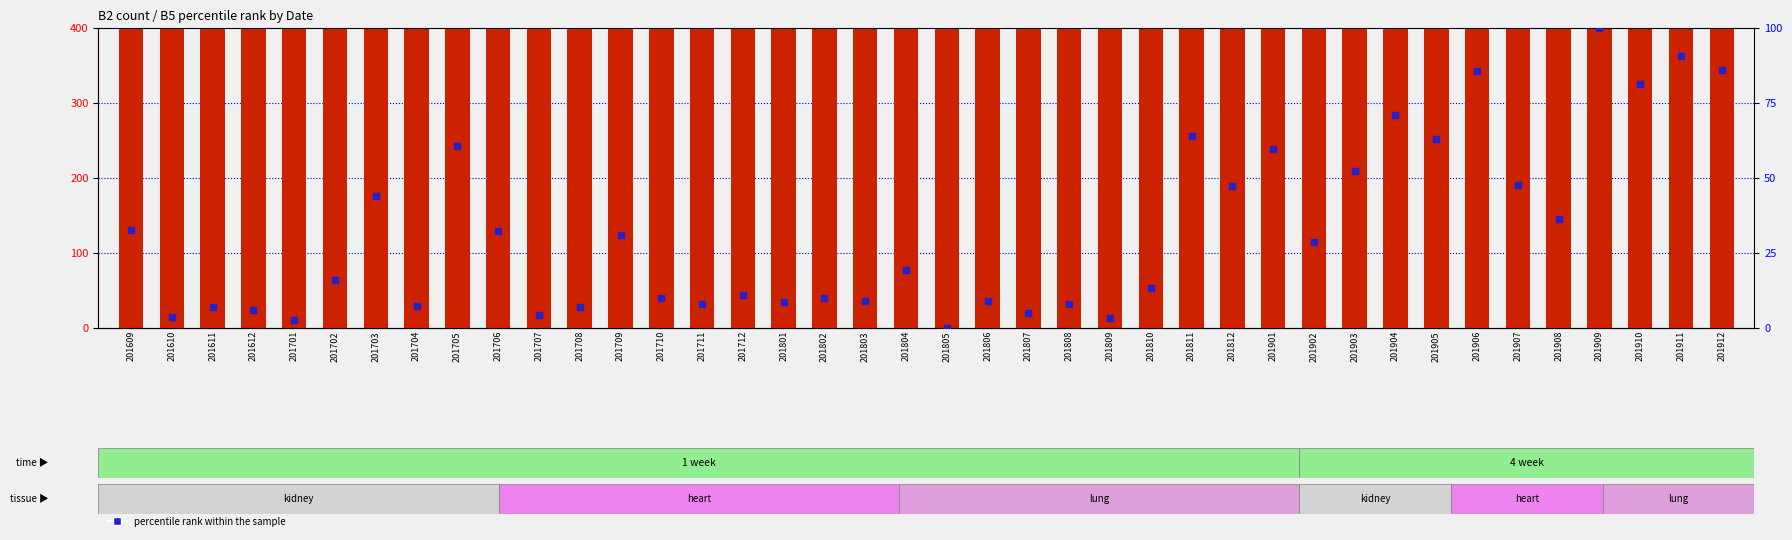

Which series has the largest Y range (max minus min)?

count